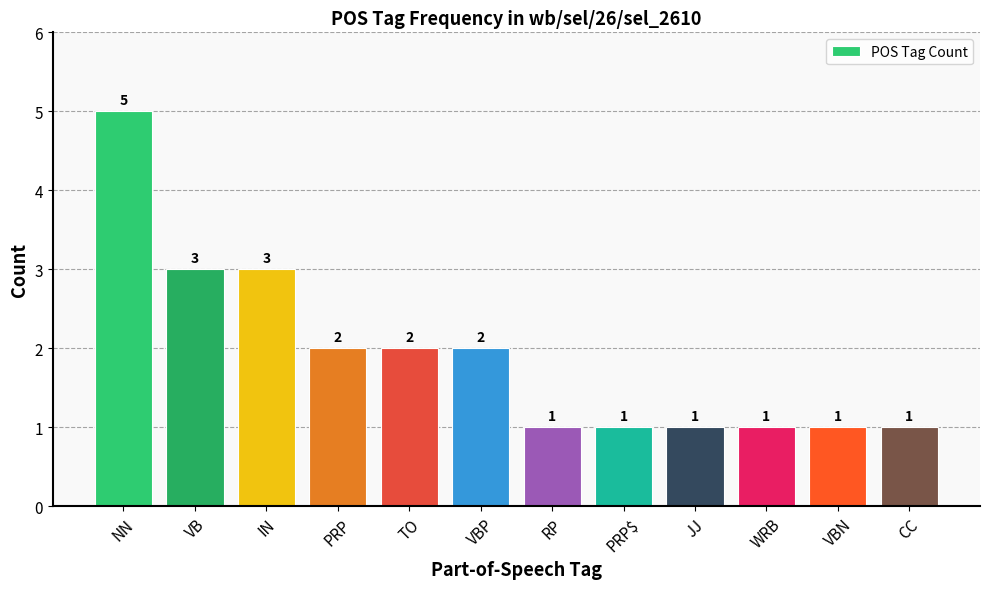

Count the number of categories in the chart.

12